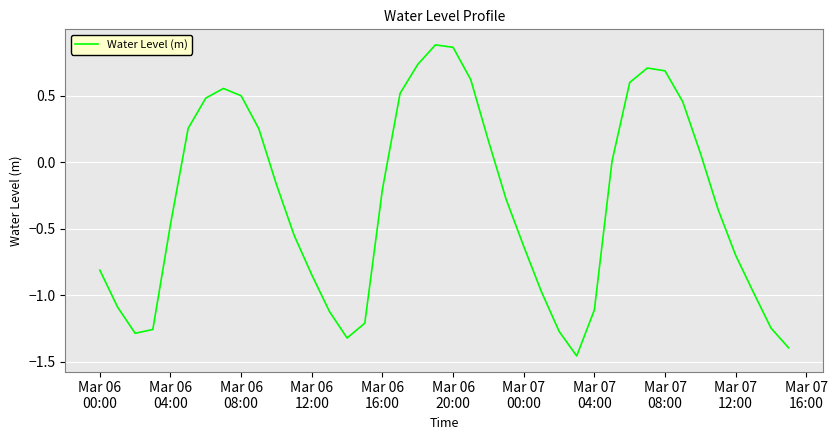

How many lines are shown in the chart?

1